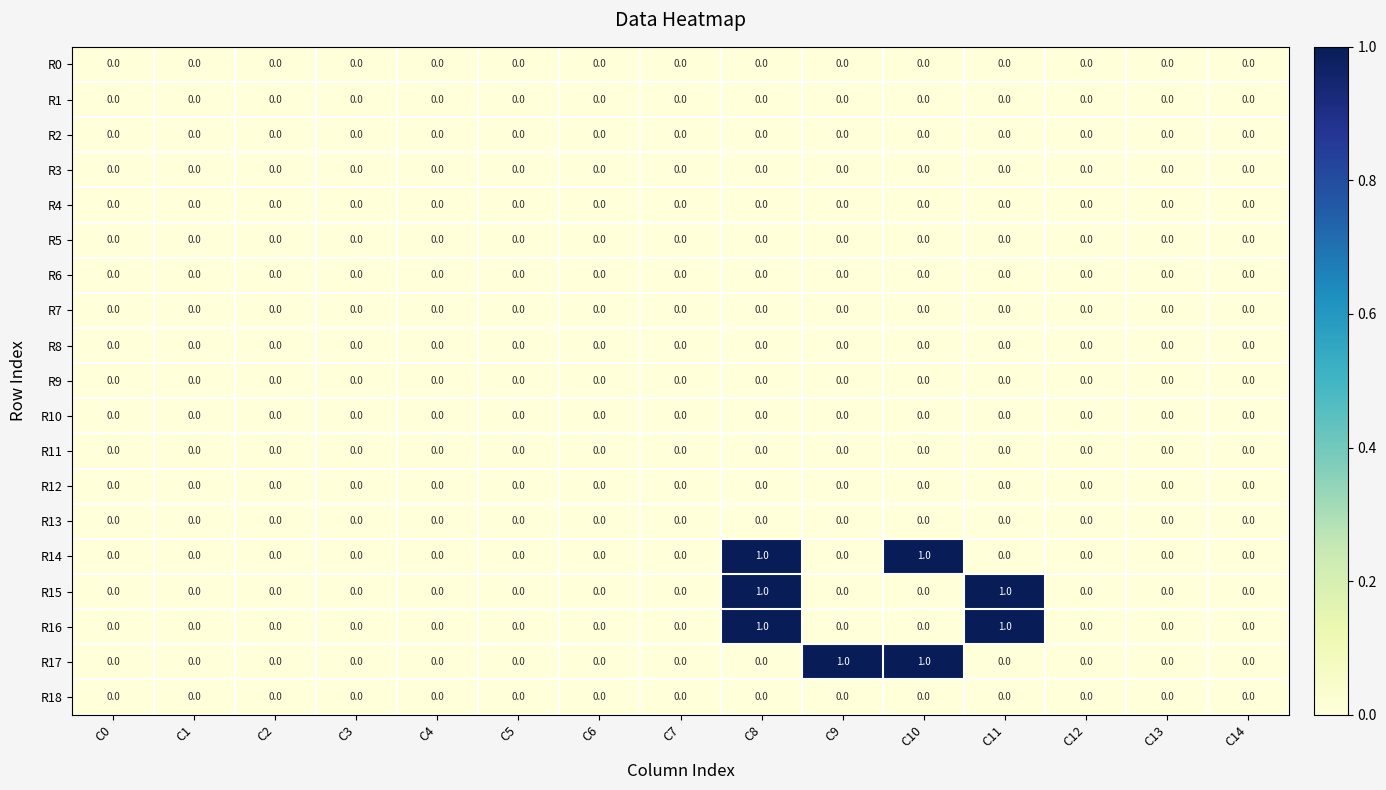

True or false: R4 has a value of 0 at C6.

True